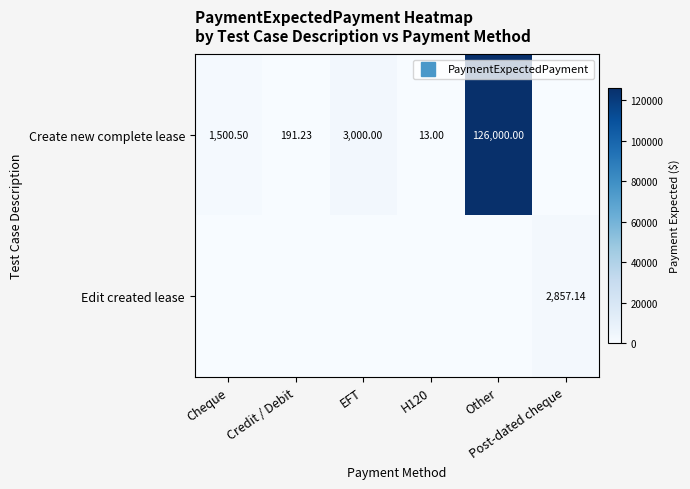

How many positive values does the Create new complete lease series have?

5